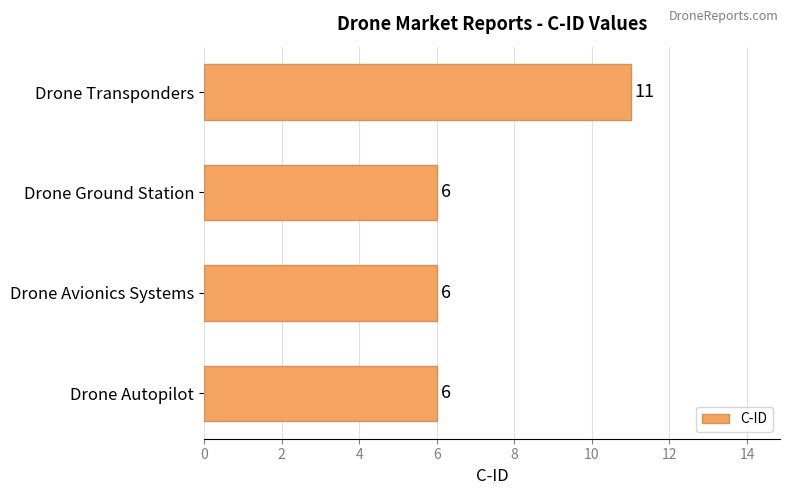

Which label corresponds to the largest value in the chart?

Drone Transponders